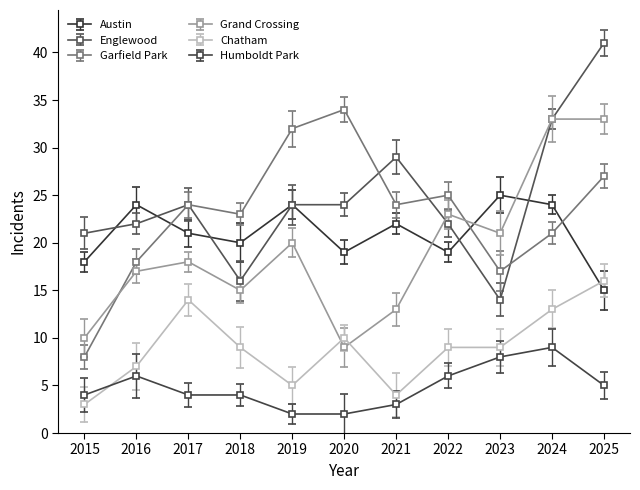

Between 2024 and 2025, which series saw the biggest shift?

Austin